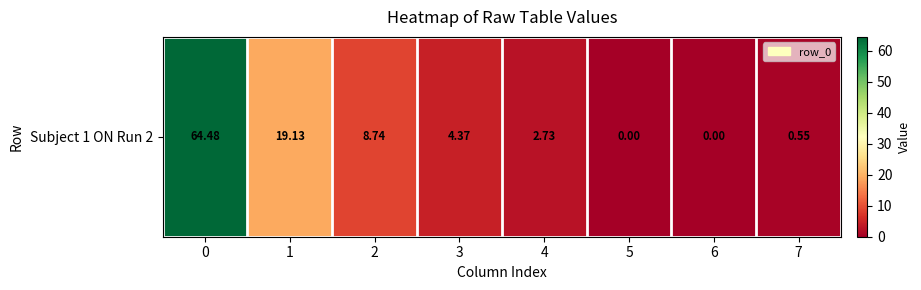

Reading left to right, what are all the values shown in this chart?

0=64.5	1=19.1	2=8.7	3=4.4	4=2.7	5=0.0	6=0.0	7=0.5